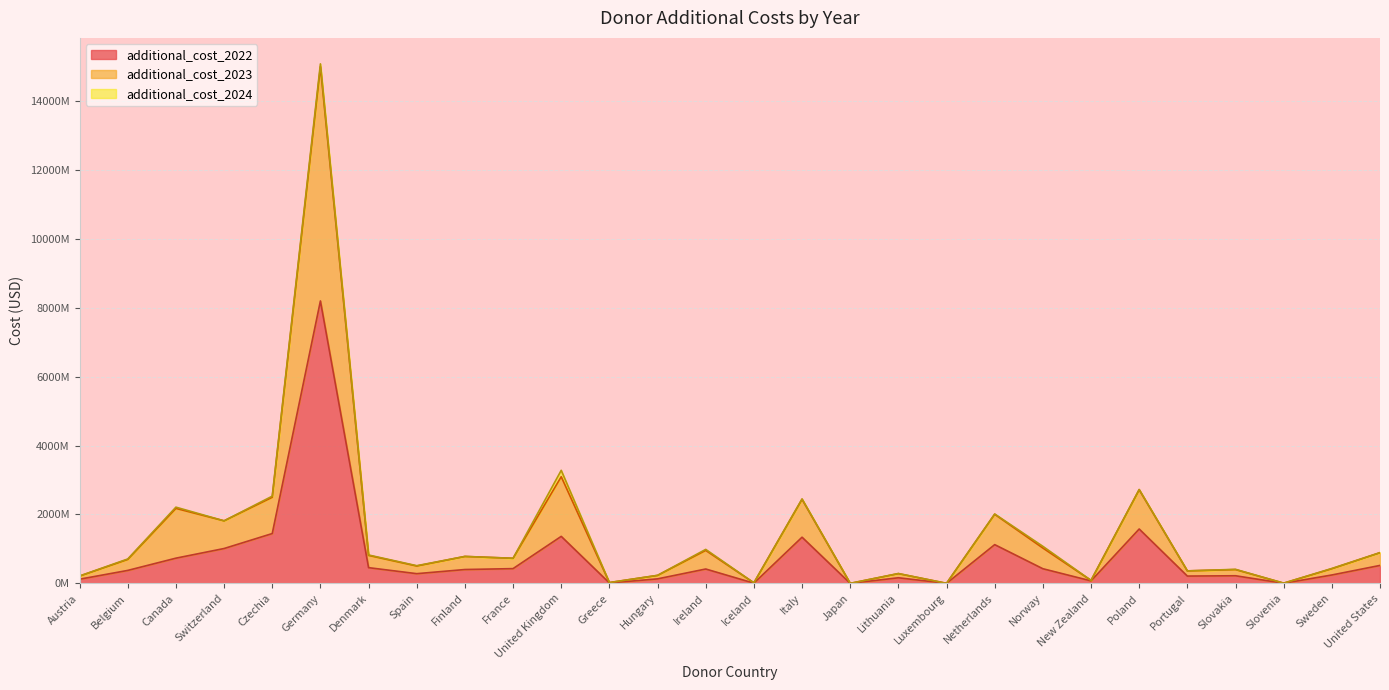

What is the average value of the additional_cost_2022 series?

759967534.3